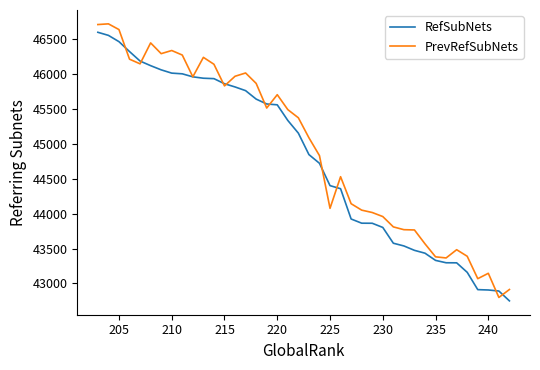

What is the lowest value of the PrevRefSubNets series?

42800